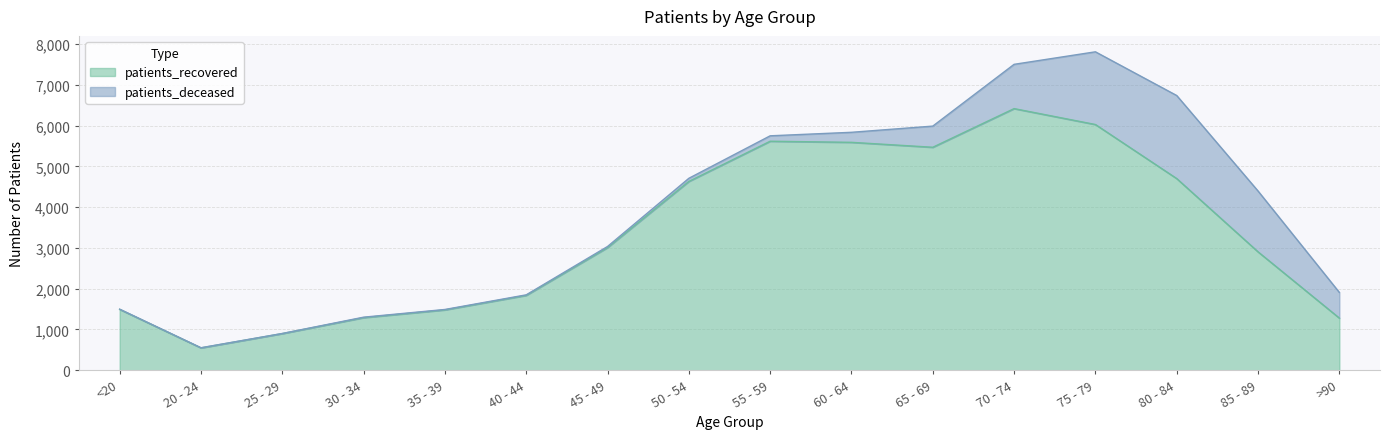

Which has a higher value, 40 - 44 or <20?

40 - 44